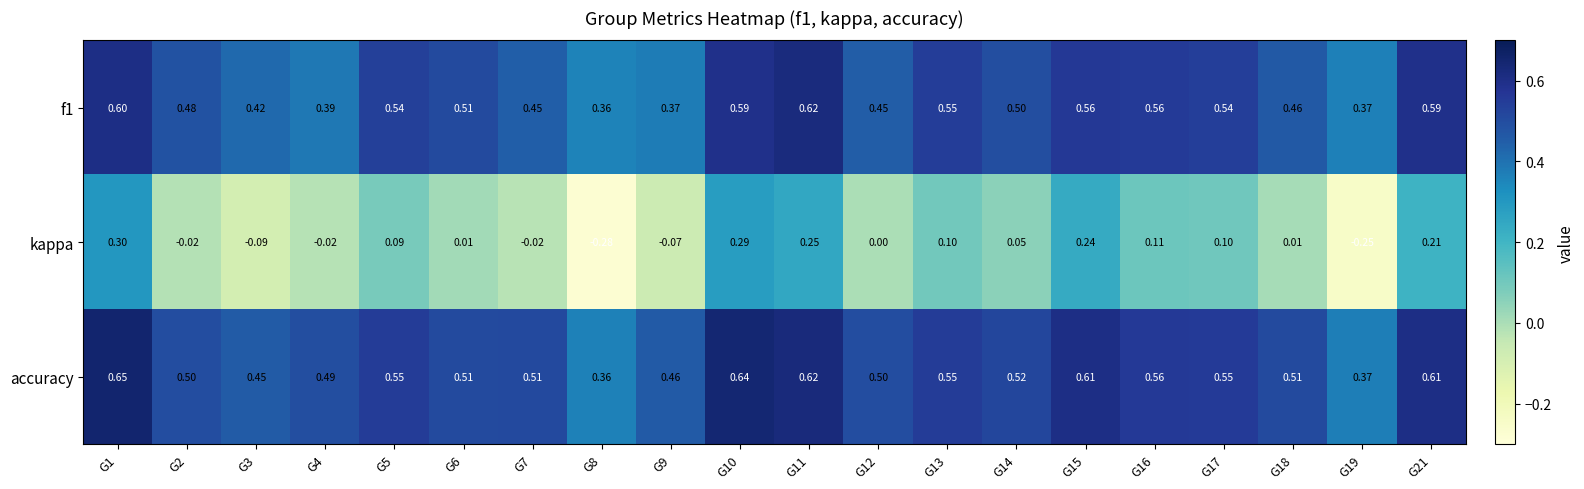

Is the value of f1 at G7 greater than the value of accuracy at G2?

No